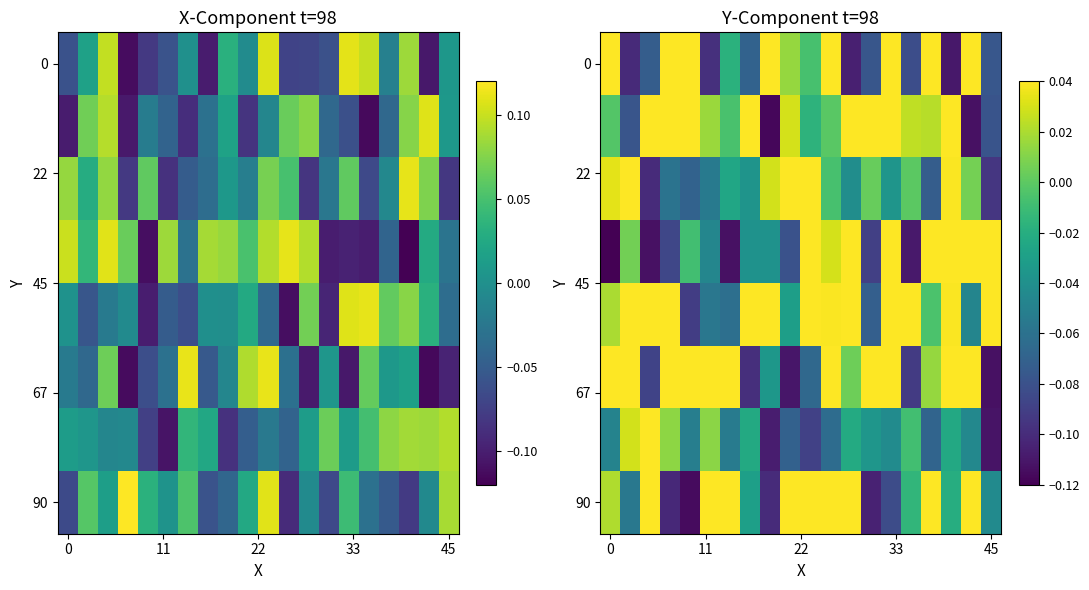

What is the total value across all series at 17?

0.1